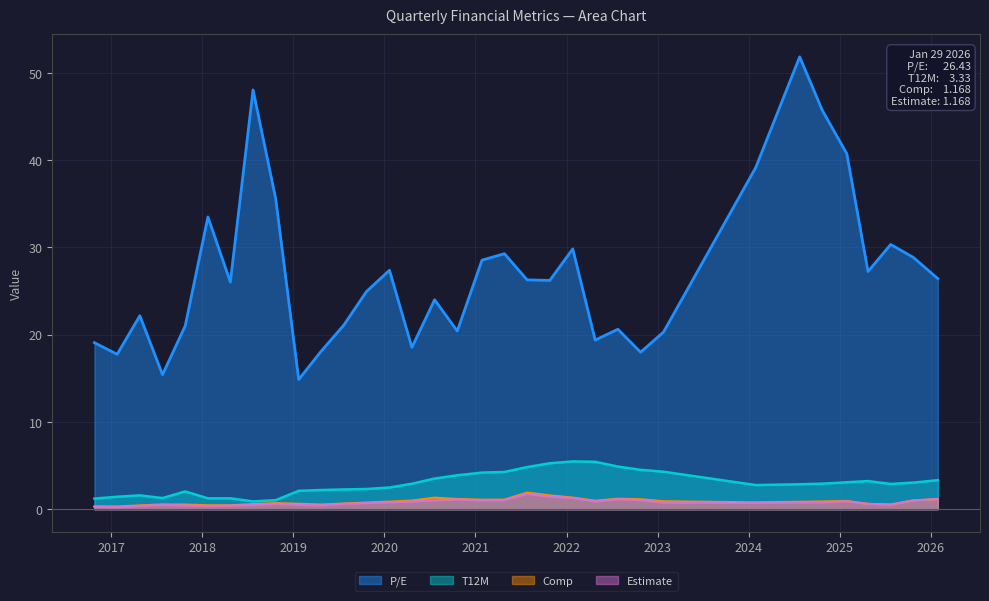

Which series has the largest range (max minus min)?

P/E